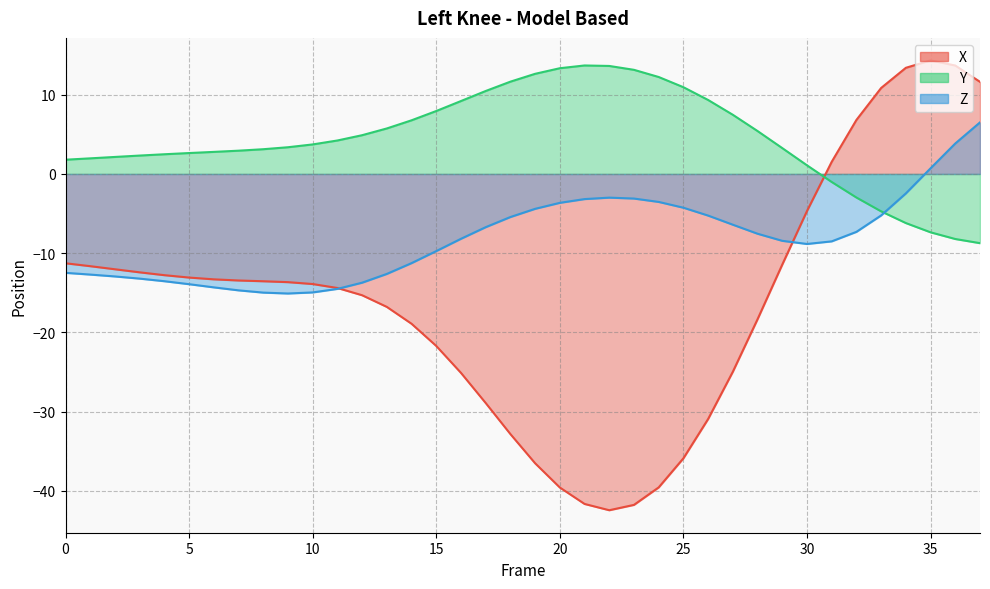

True or false: Y and X intersect in this chart.

True